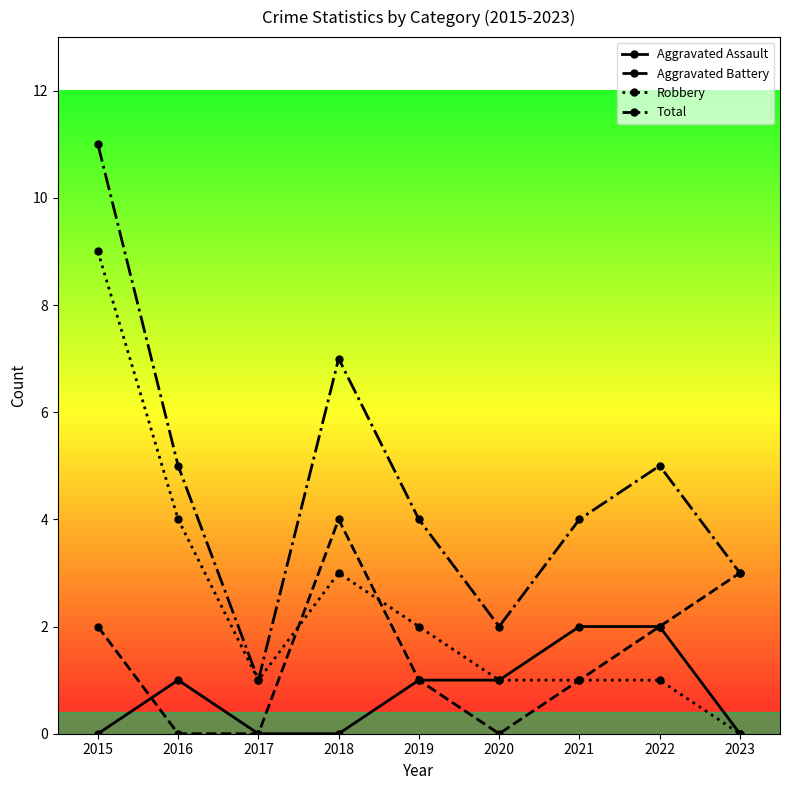

List the series in order of their peak value, highest first.

Total, Robbery, Aggravated Battery, Aggravated Assault